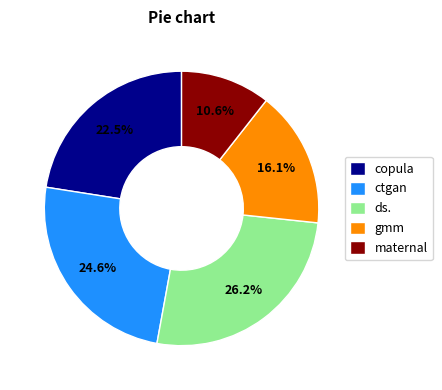

To the nearest percent, what is the difference between the ds. and maternal slice percentages?

16%